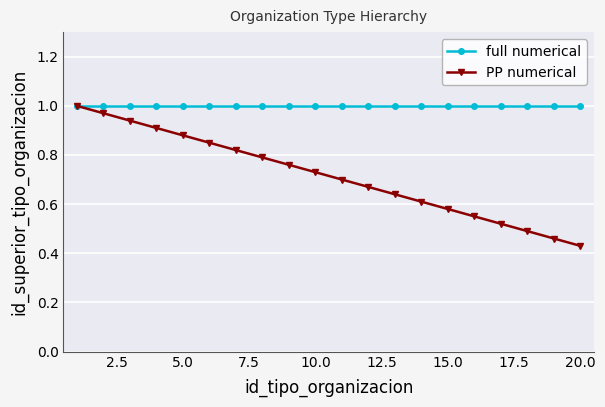

True or false: PP numerical has more than 0 interior local peaks.

False